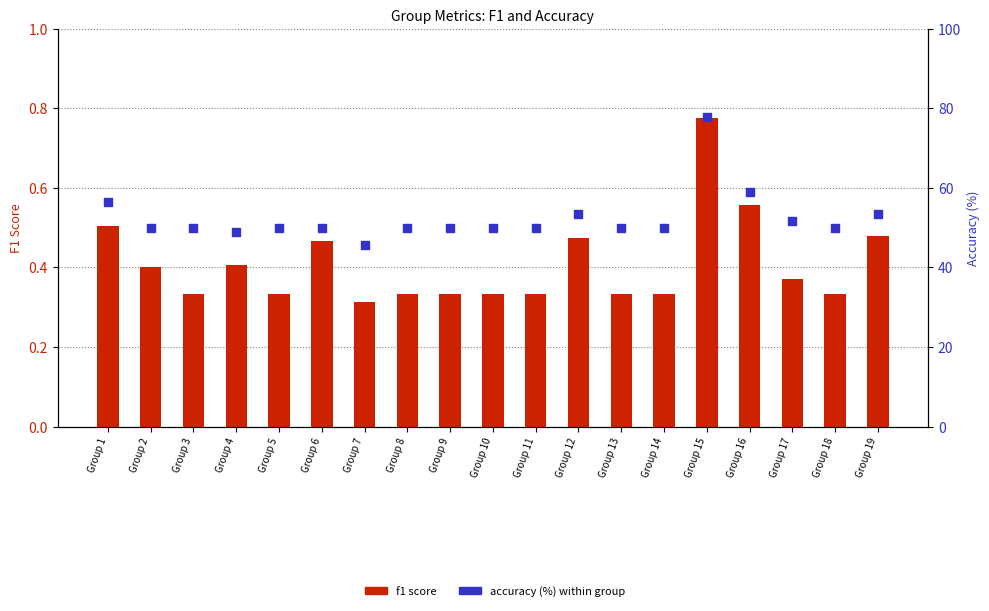

Is the value of f1 score at Group 14 greater than the value of accuracy (%) at Group 15?

No